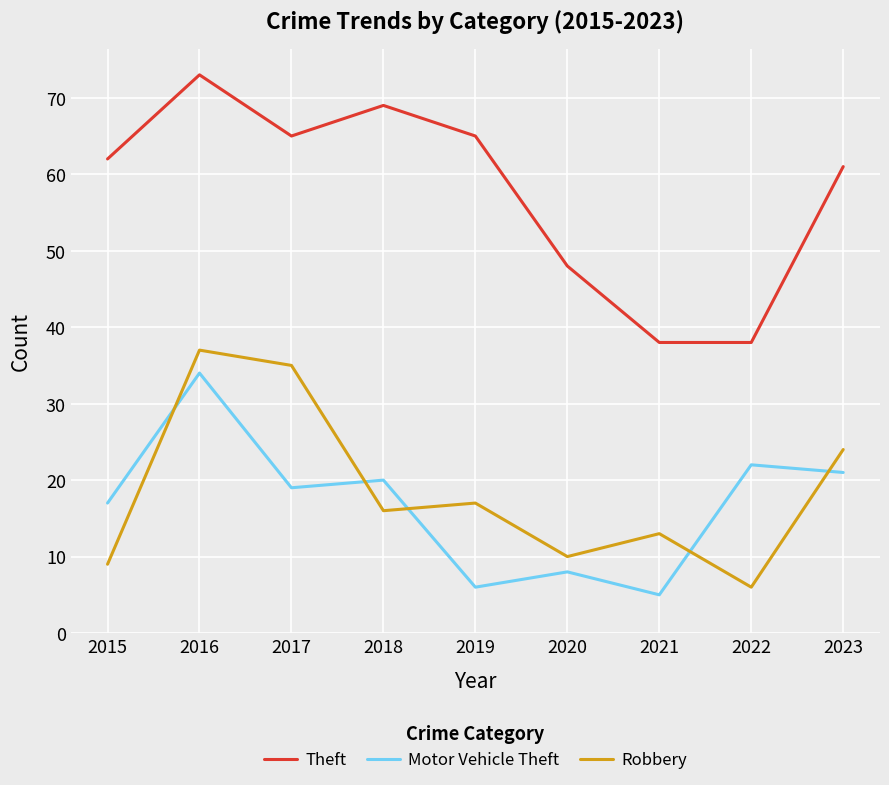

True or false: Robbery and Theft intersect in this chart.

False